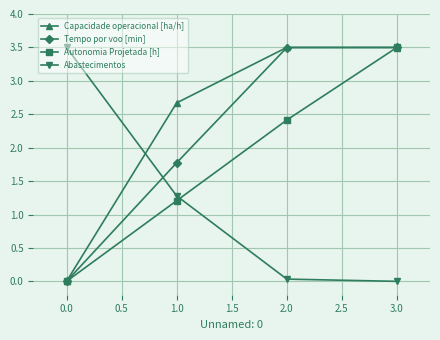

What is the spread (max minus min) of values at 1.0?

1.5